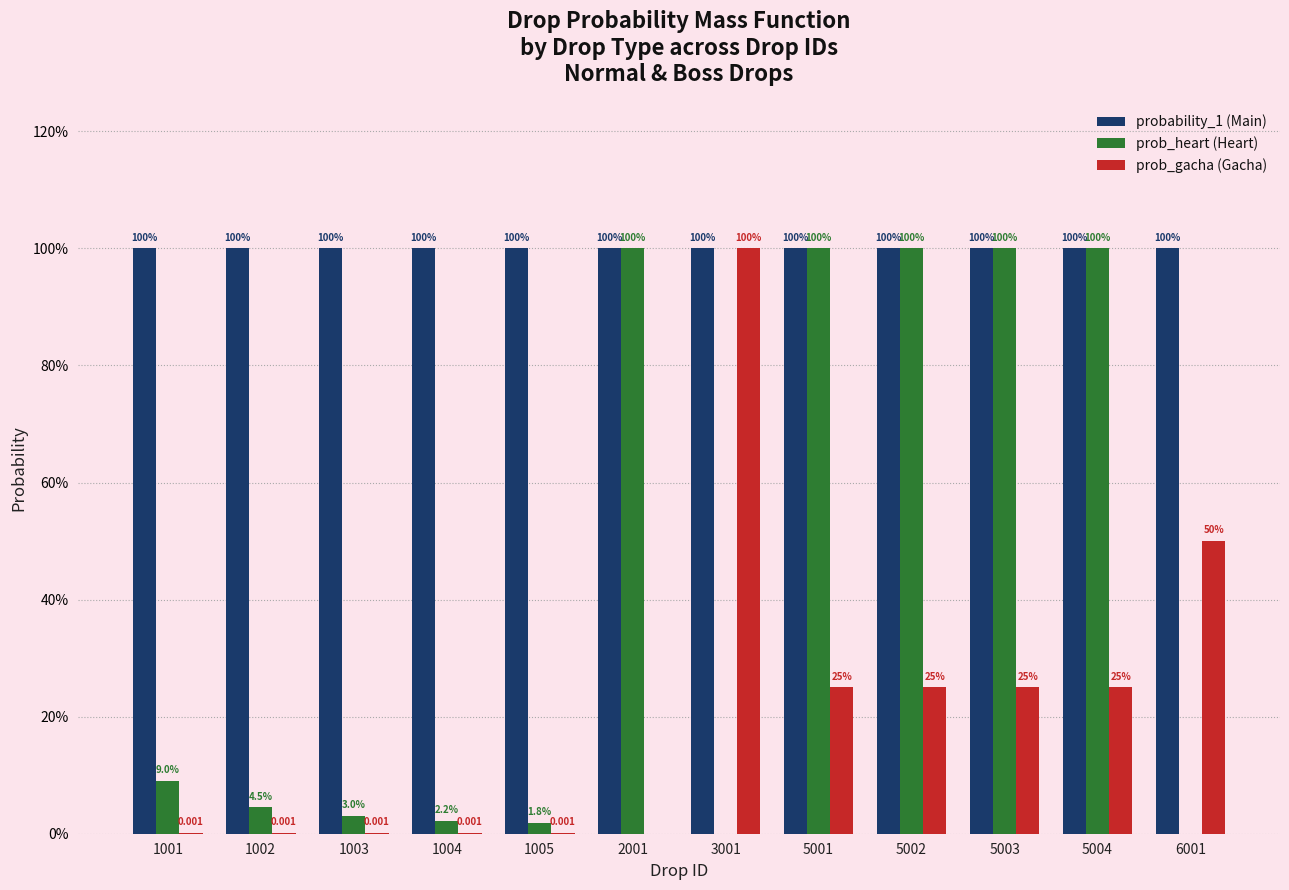

At how many categories does at least one series exceed 0?

12